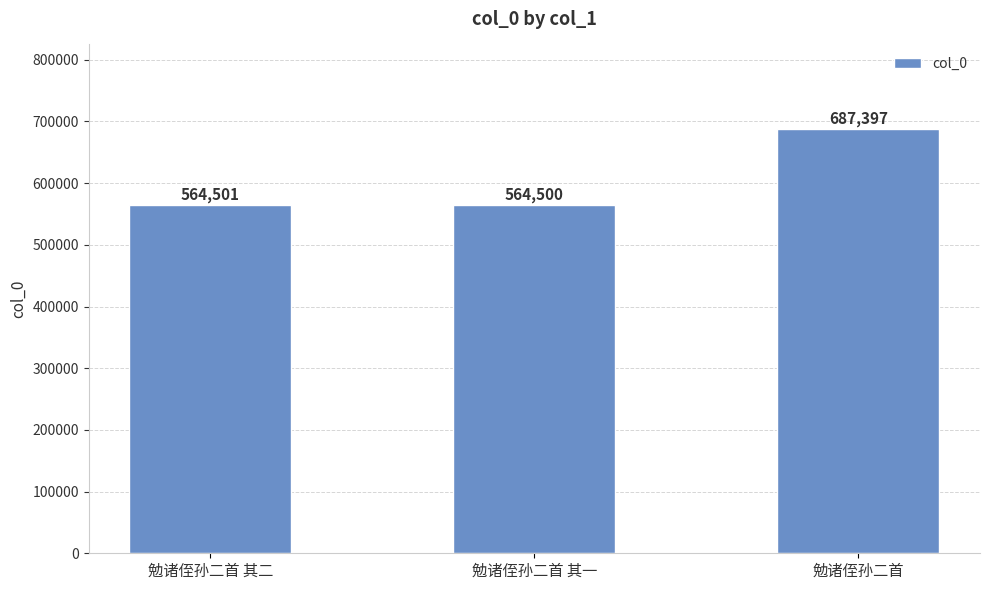

Reading left to right, what are all the values shown in this chart?

勉诸侄孙二首 其二=564501	勉诸侄孙二首 其一=564500	勉诸侄孙二首=687397